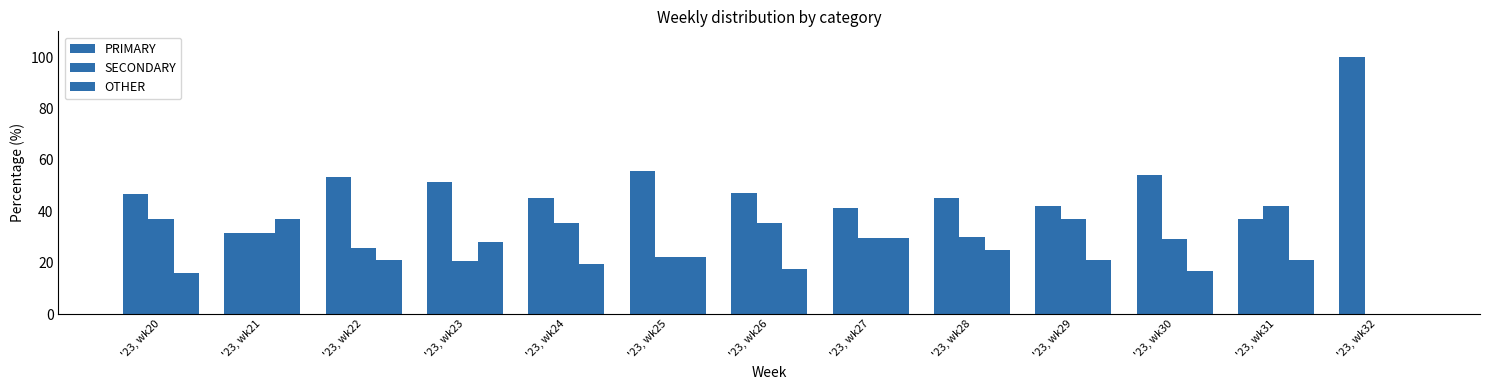

How many groups of bars are there?

13